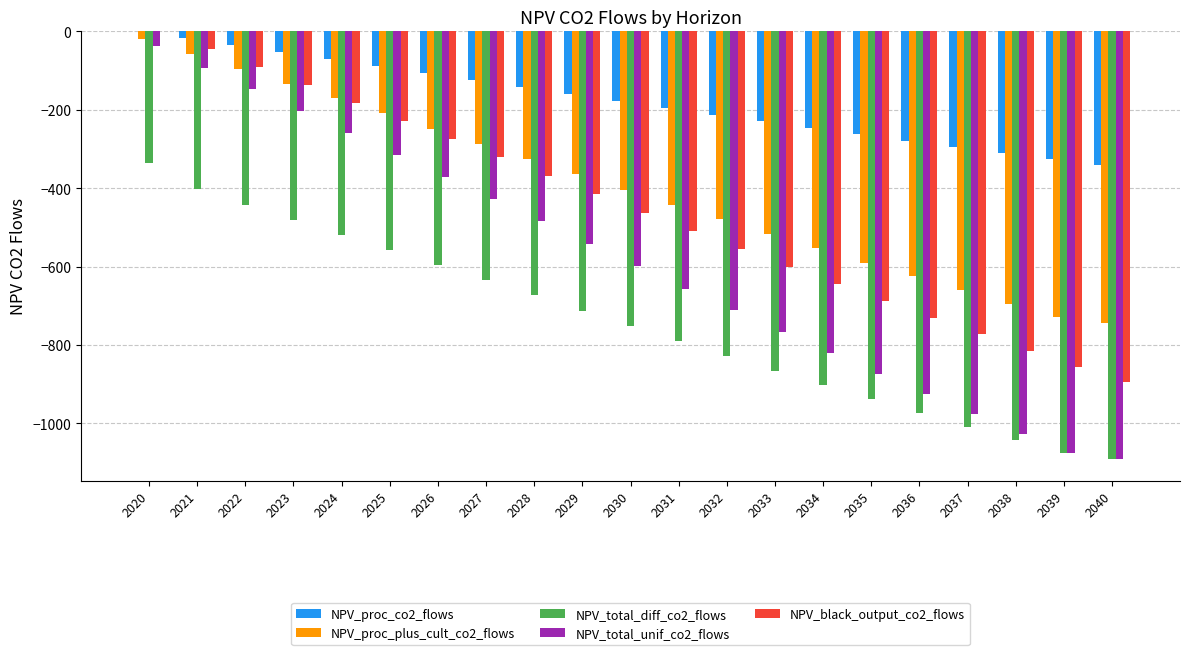

What is the average value of the NPV_proc_co2_flows series?

-174.3